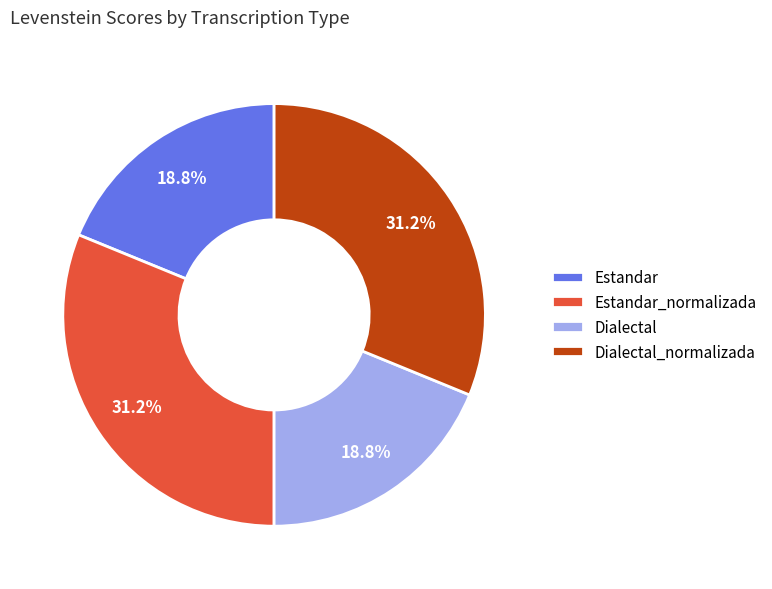

What is the ratio of the value at Estandar to the value at Estandar_normalizada?

0.6